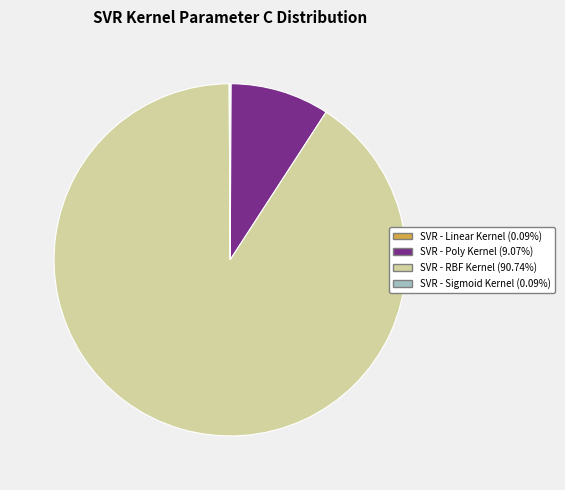

Is SVR - RBF Kernel (90.74%) the majority of the pie?

Yes